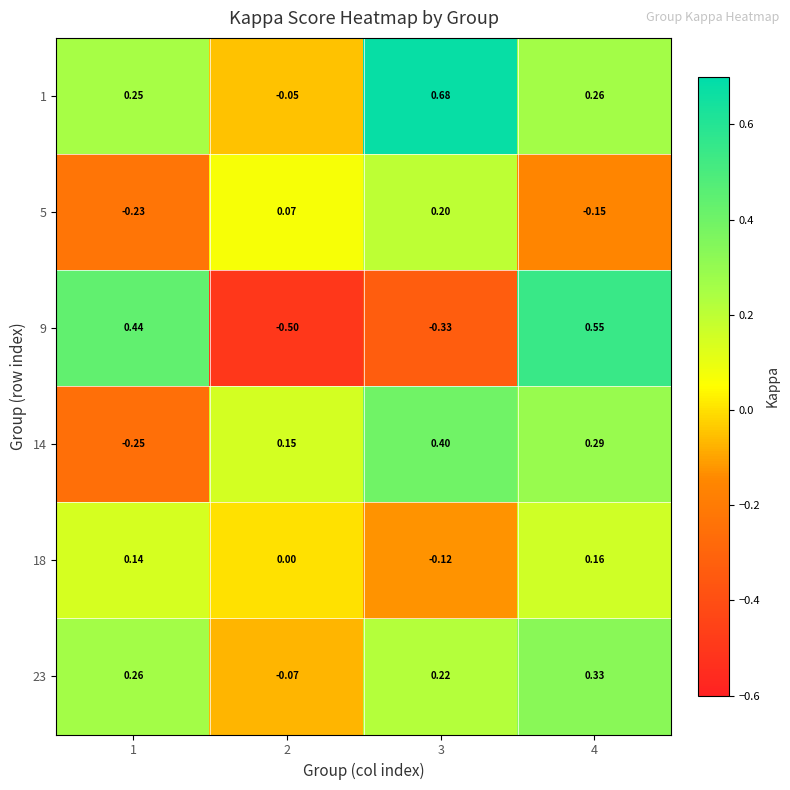

What is the difference between the highest and lowest values at 3?

1.0